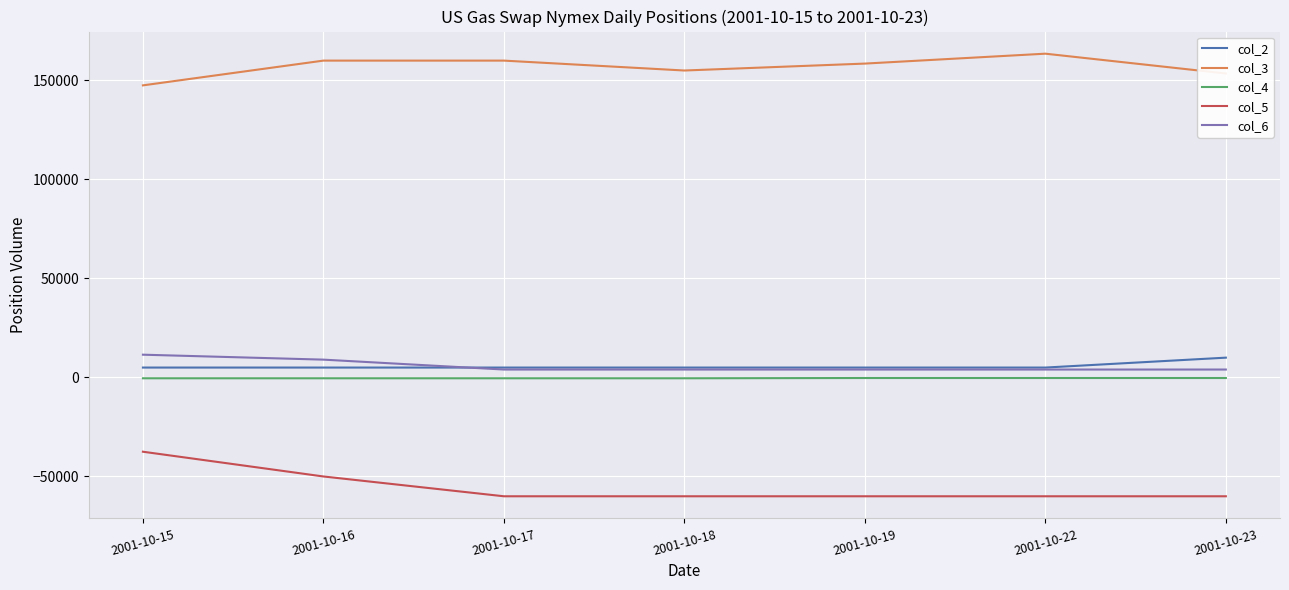

How many col_4 values are between -410 and -280?

7